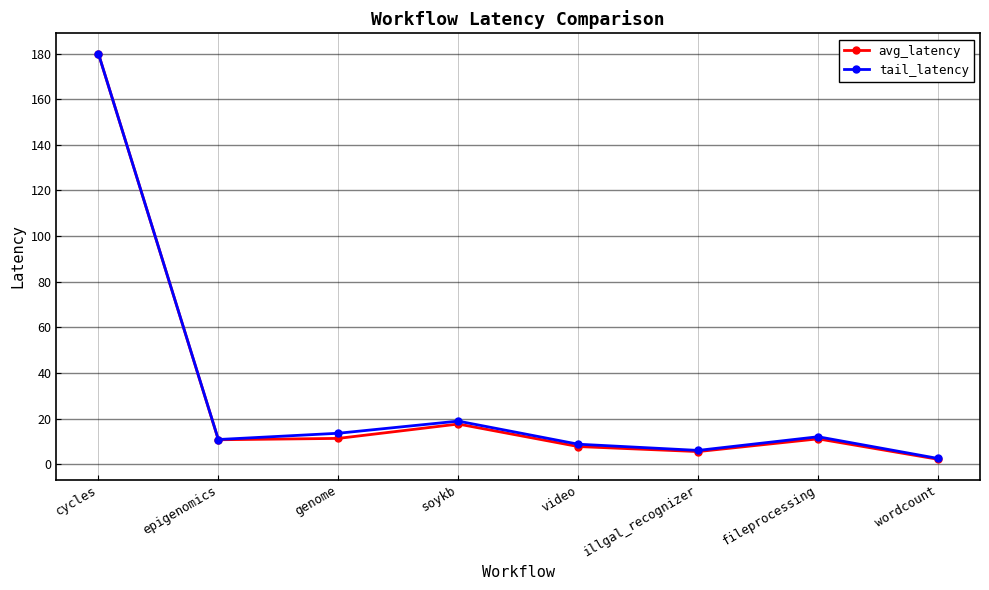

What is the value of the avg_latency point at the 3rd from the left?

11.3